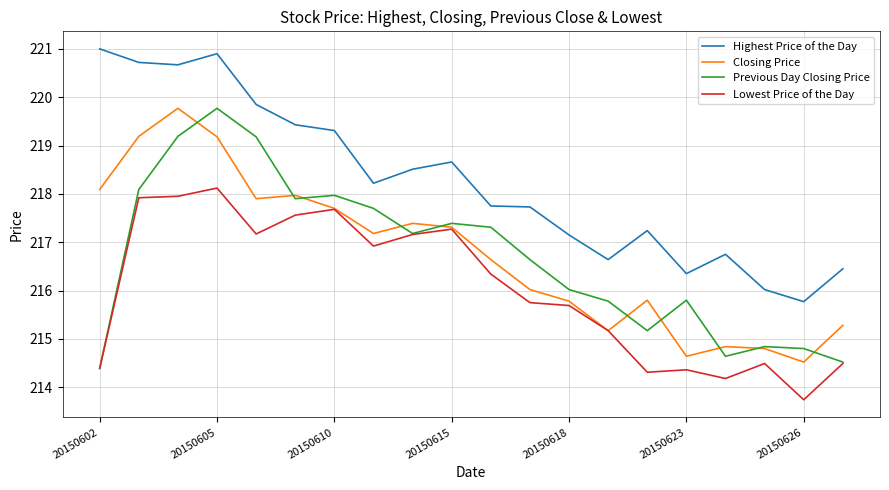

Which series has the largest total across all categories?

Highest Price of the Day